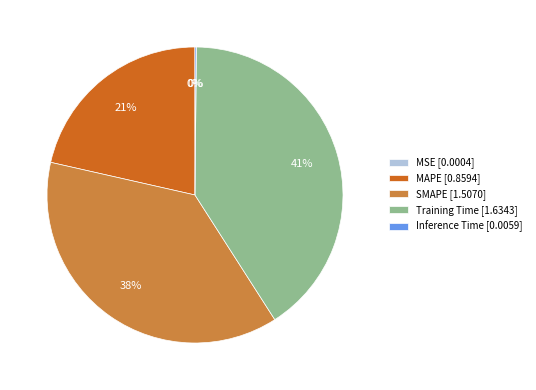

To the nearest percent, what is the combined percentage of MAPE [0.8594] and Training Time [1.6343]?

62%